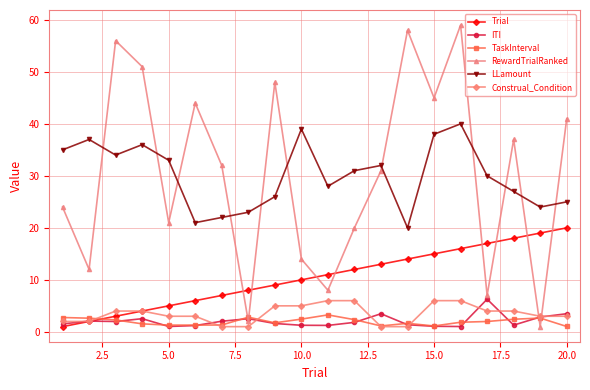

Which series has the widest spread of values?

RewardTrialRanked